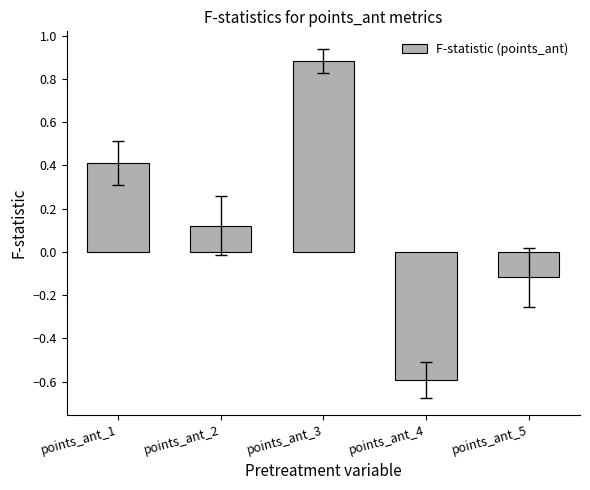

How many values are above zero?

3